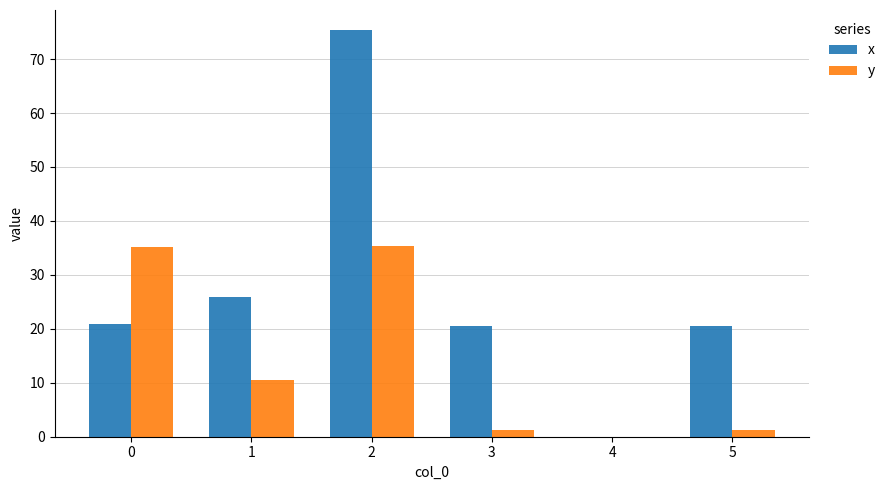

Are the bars horizontal?

No